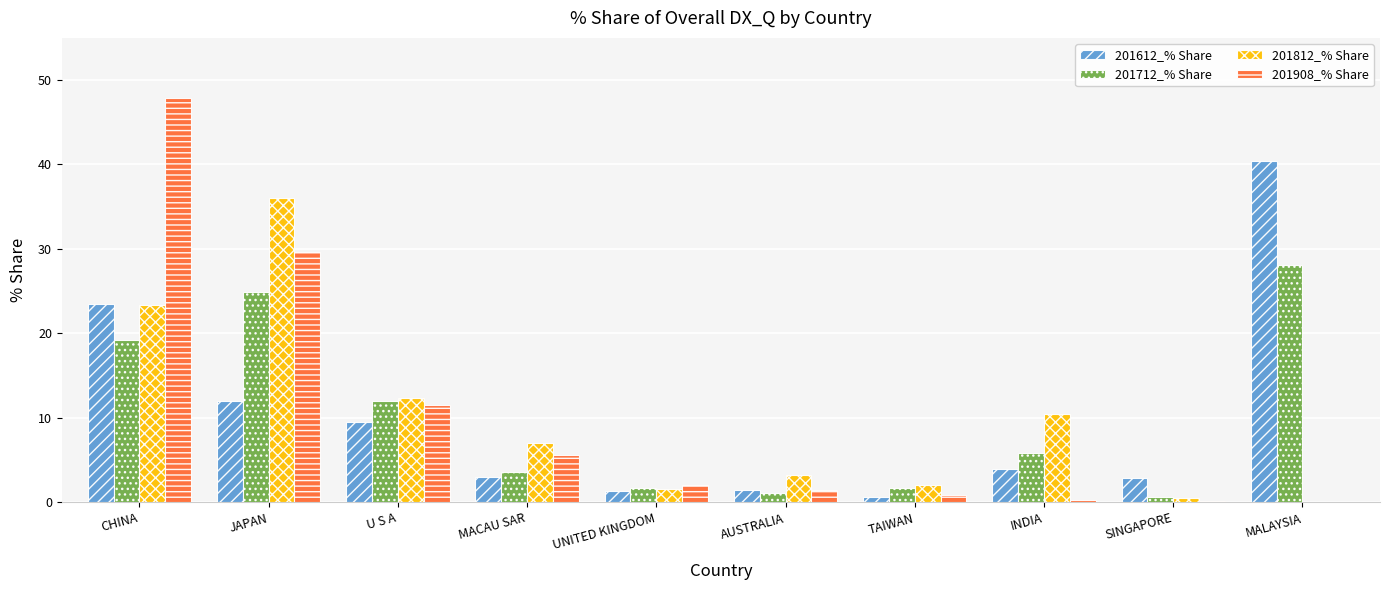

What is the total value across all series at UNITED KINGDOM?

6.6